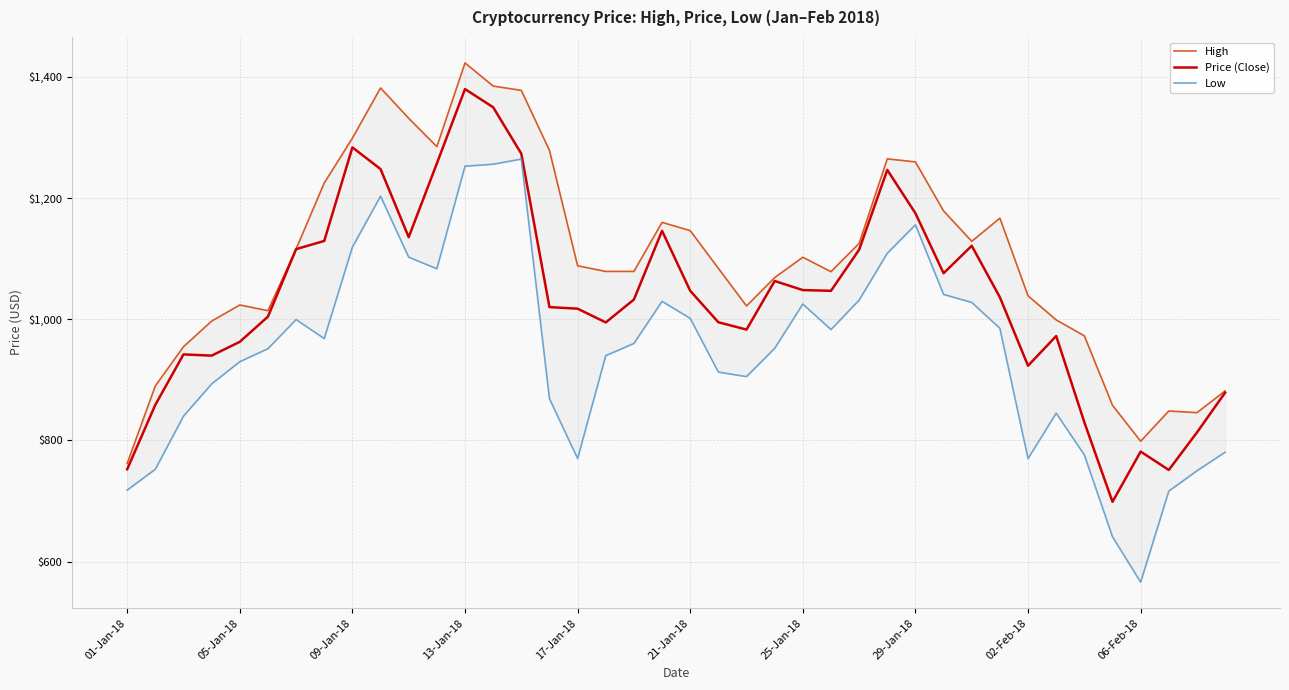

True or false: Price (Close) and High intersect in this chart.

False